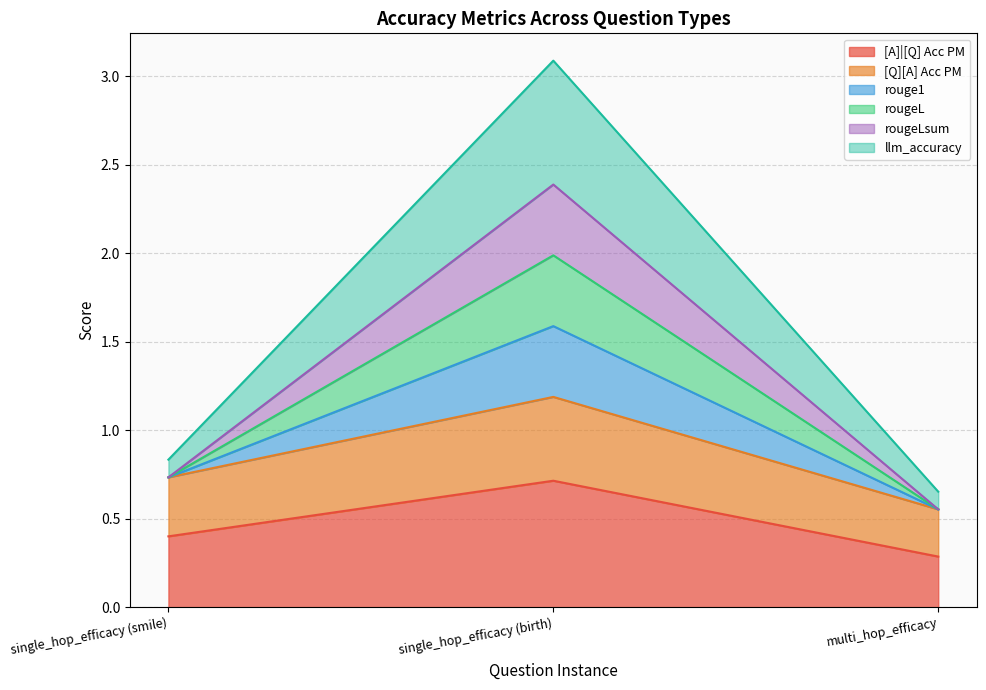

Does the chart display data point markers on the line(s)?

No